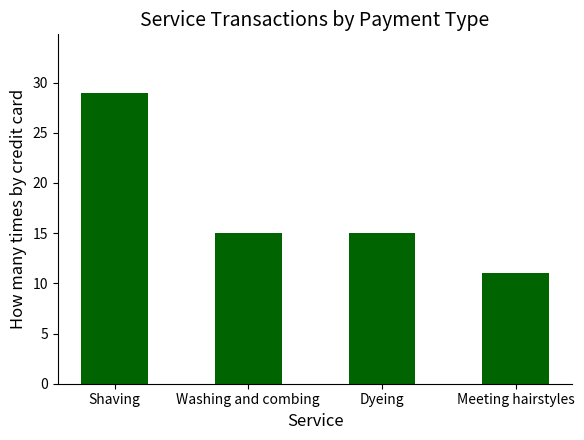

Read the value at Meeting hairstyles, to the nearest 5.

10